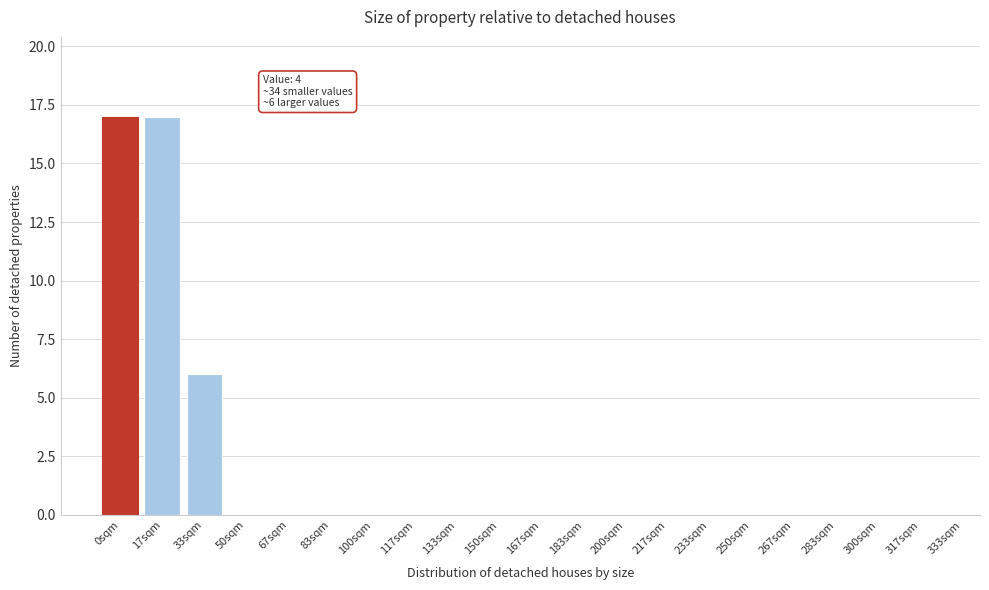

Reading left to right, transcribe all the data shown in this chart.

0sqm=17	17sqm=17	33sqm=6	50sqm=0	67sqm=0	83sqm=0	100sqm=0	117sqm=0	133sqm=0	150sqm=0	167sqm=0	183sqm=0	200sqm=0	217sqm=0	233sqm=0	250sqm=0	267sqm=0	283sqm=0	300sqm=0	317sqm=0